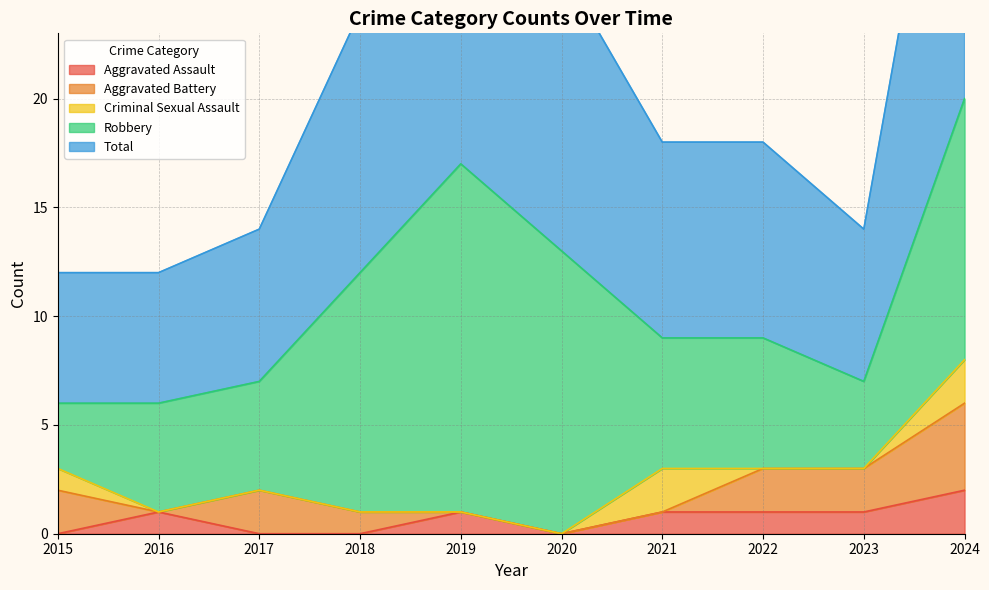

How many interior local valleys does the Aggravated Battery series have?

1